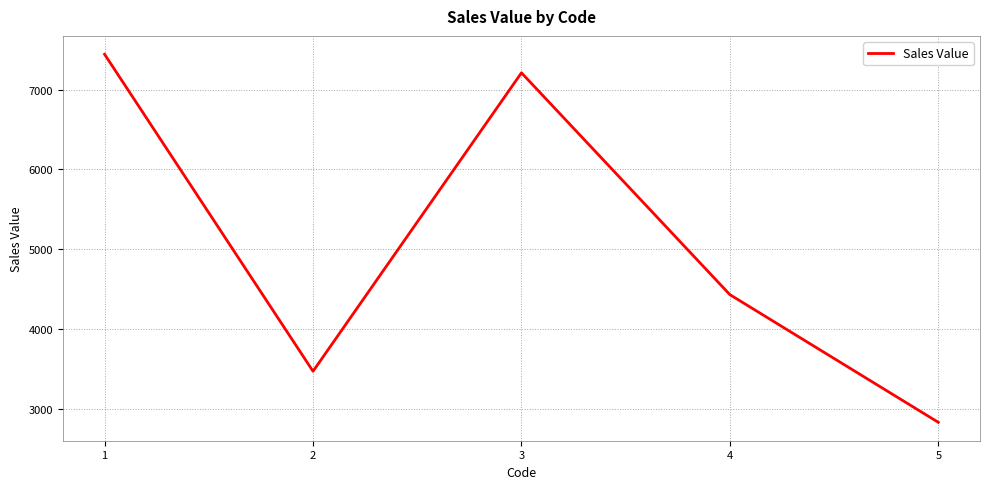

Is it true that the value at 3 is 1604?

False